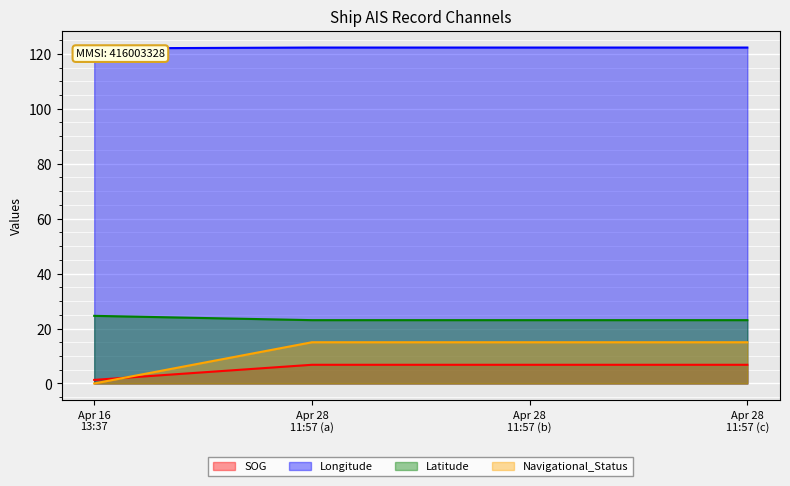

What are all the series names shown in the legend?

SOG, Longitude, Latitude, Navigational_Status